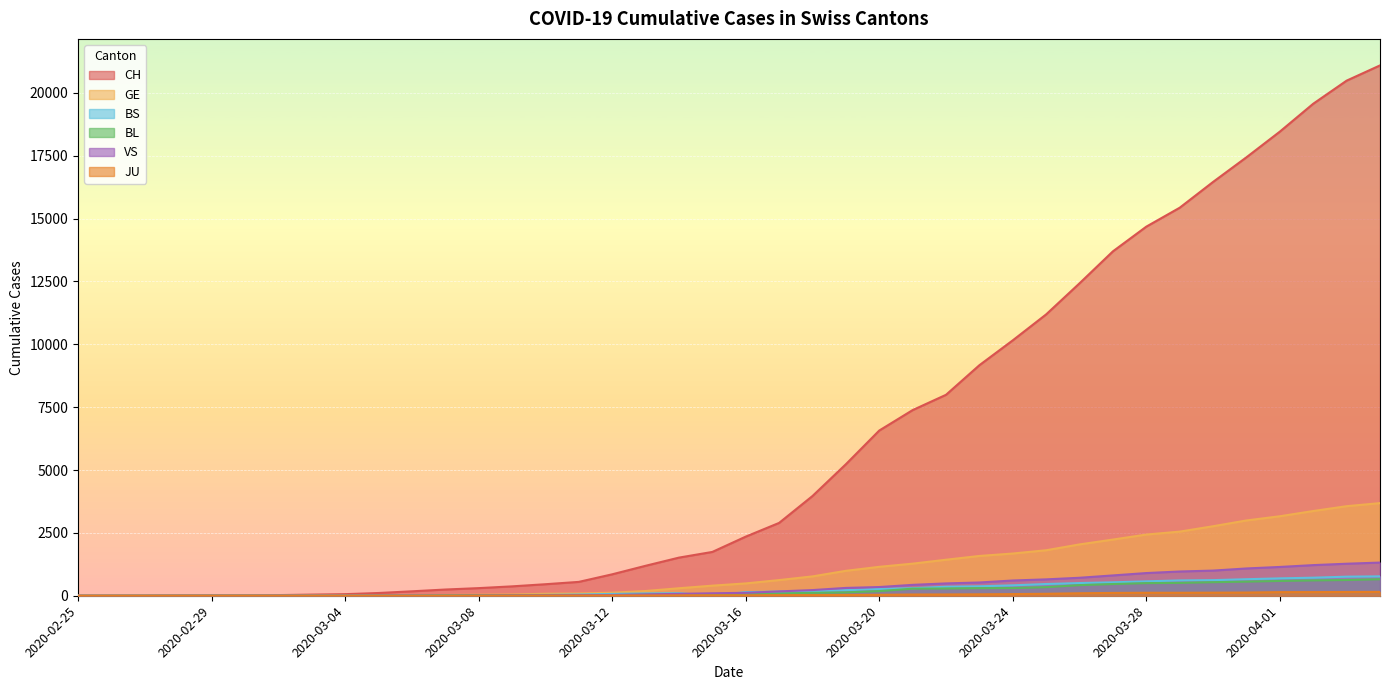

How many values in BL are above zero?

37